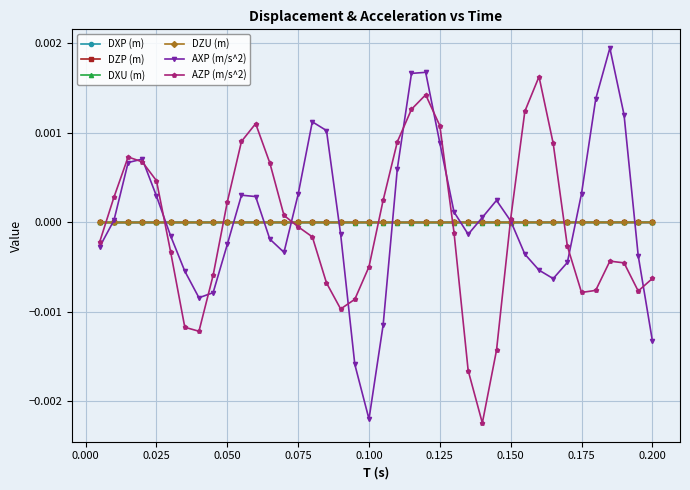

Which series has the widest spread of values?

AXP (m/s^2)